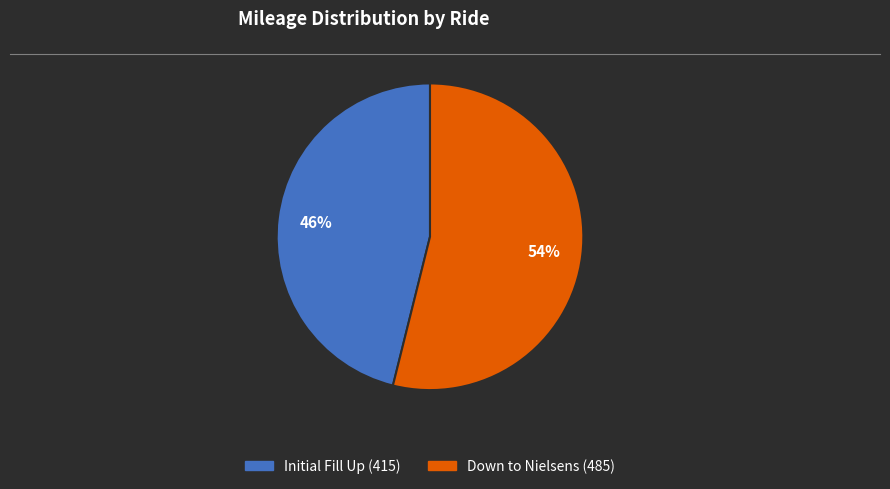

To the nearest percent, what is the combined percentage of Initial Fill Up (415) and Down to Nielsens (485)?

100%